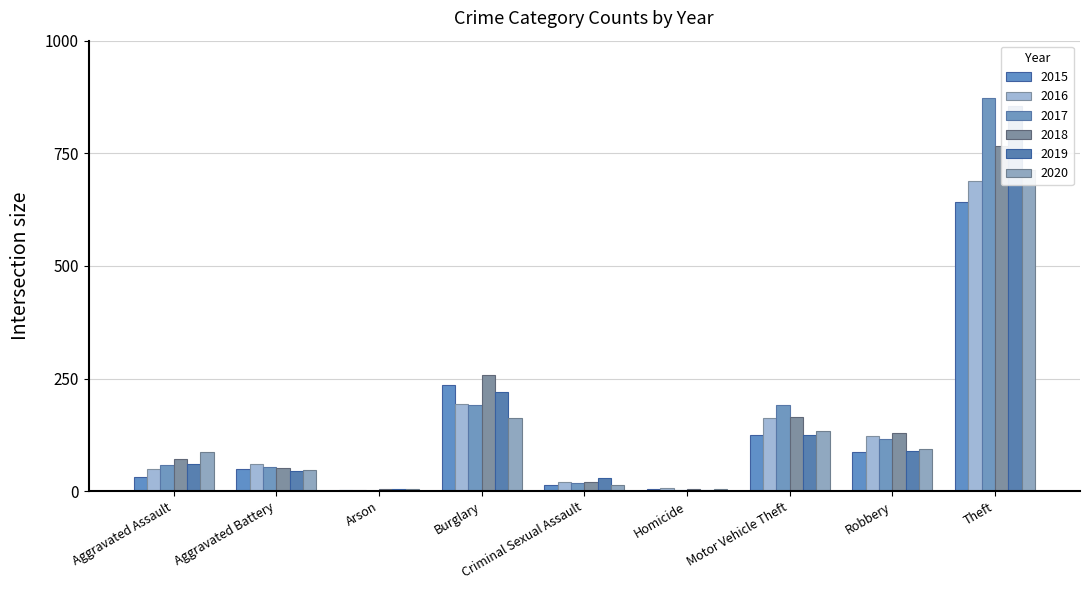

Reading left to right, transcribe all the data shown in this chart.

2015: Aggravated Assault=31	Aggravated Battery=50	Arson=3	Burglary=236	Criminal Sexual Assault=13	Homicide=4	Motor Vehicle Theft=125	Robbery=87	Theft=641	Total=1190
2016: Aggravated Assault=50	Aggravated Battery=60	Arson=3	Burglary=194	Criminal Sexual Assault=20	Homicide=8	Motor Vehicle Theft=163	Robbery=123	Theft=689	Total=1310
2017: Aggravated Assault=59	Aggravated Battery=54	Arson=1	Burglary=192	Criminal Sexual Assault=19	Homicide=2	Motor Vehicle Theft=191	Robbery=115	Theft=873	Total=1506
2018: Aggravated Assault=72	Aggravated Battery=52	Arson=6	Burglary=257	Criminal Sexual Assault=20	Homicide=5	Motor Vehicle Theft=164	Robbery=130	Theft=767	Total=1473
2019: Aggravated Assault=61	Aggravated Battery=45	Arson=5	Burglary=221	Criminal Sexual Assault=29	Homicide=3	Motor Vehicle Theft=125	Robbery=89	Theft=855	Total=1433
2020: Aggravated Assault=87	Aggravated Battery=48	Arson=4	Burglary=163	Criminal Sexual Assault=13	Homicide=6	Motor Vehicle Theft=134	Robbery=94	Theft=713	Total=1262